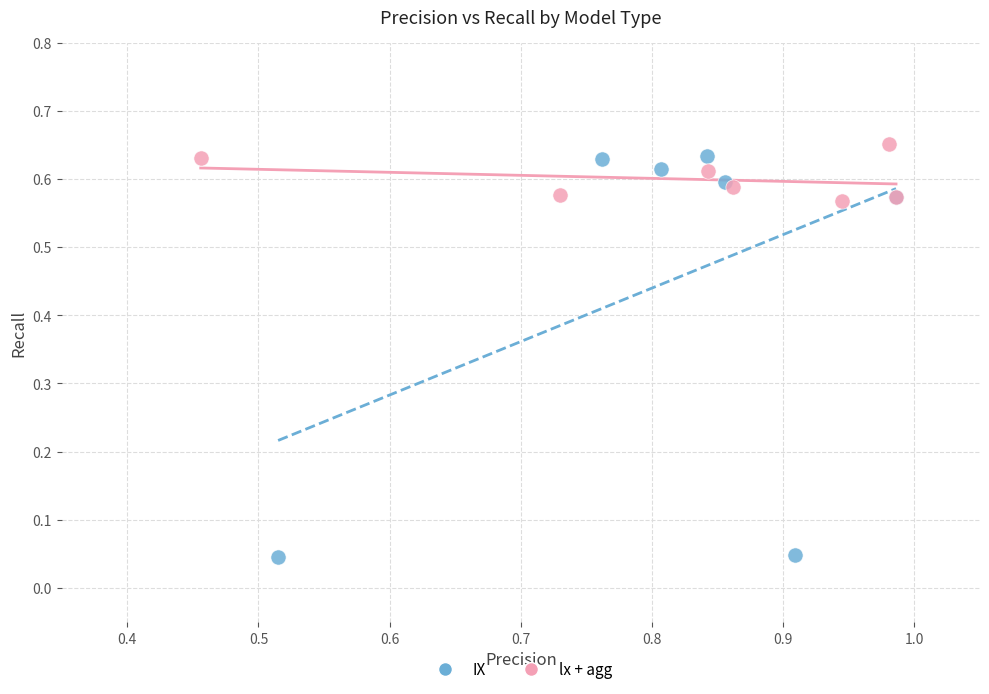

Which series reaches the minimum Y coordinate?

IX